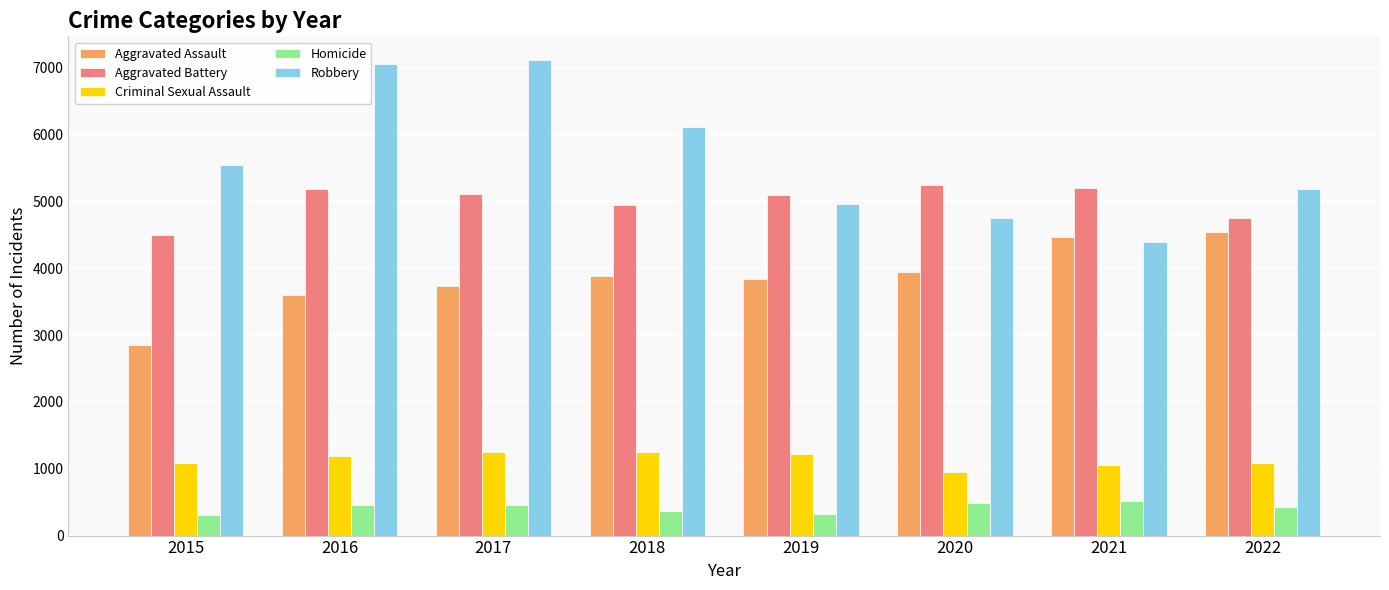

Where is Robbery nearest to the value 5750?

2015